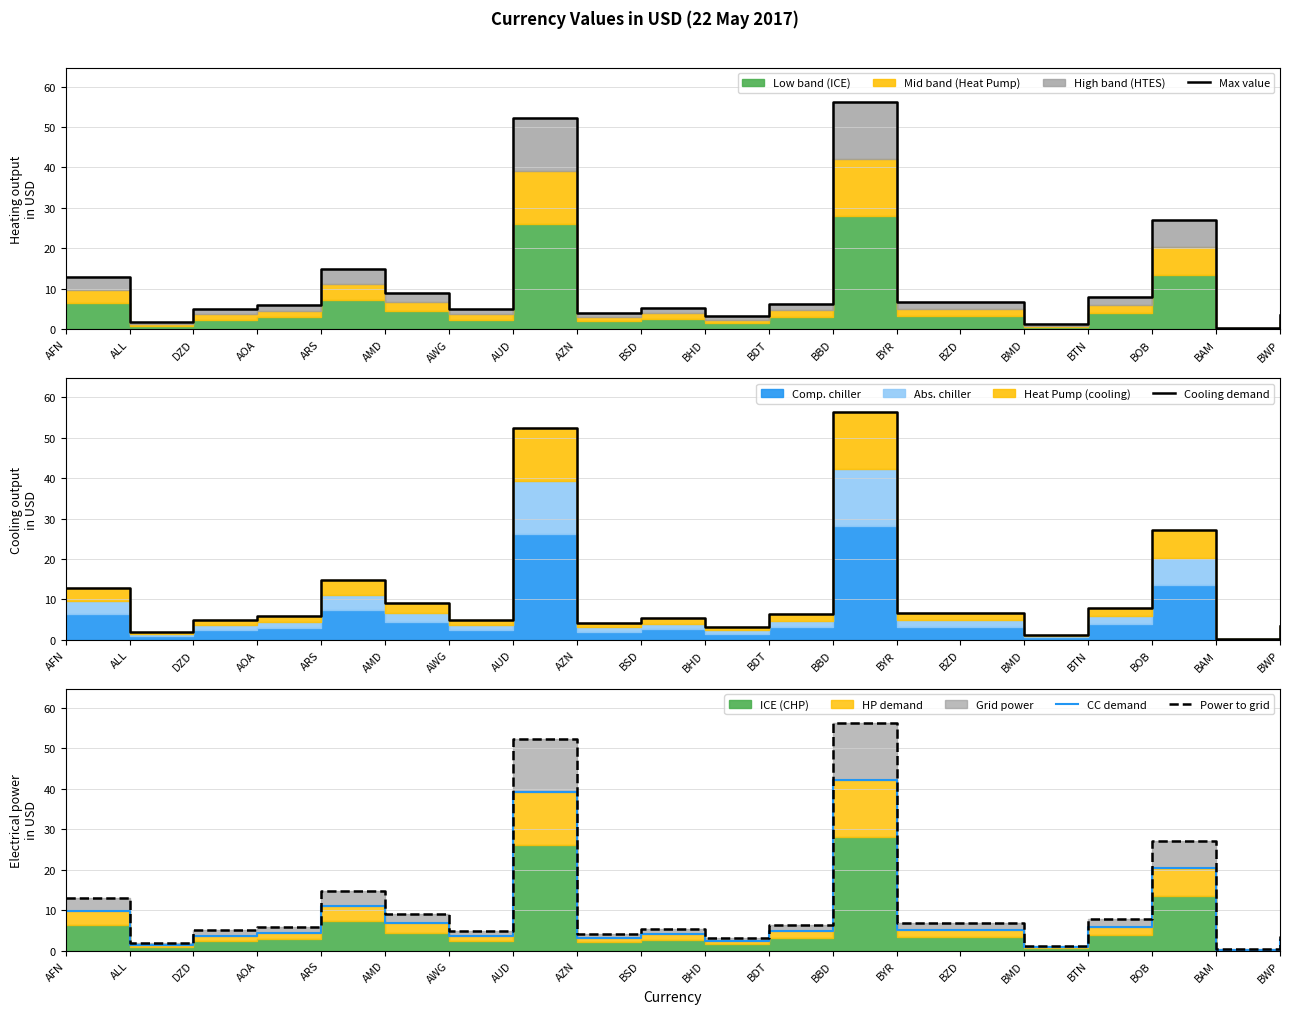

What is the maximum value for Max value?

56.3